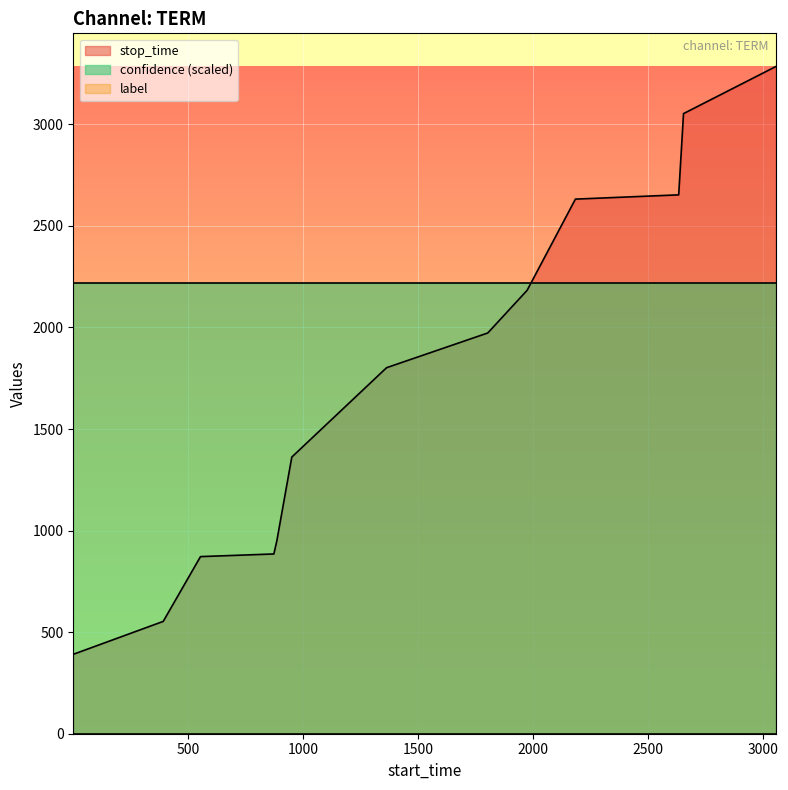

Reading right to left, transcribe all the data shown in this chart.

stop_time: 3284.0	3053.0	2653.0	2632.0	2183.0	1973.0	1802.0	1362.0	950.0	885.0	872.0	553.0	391.0
label: 0.0	0.0	0.0	0.0	0.0	0.0	0.0	0.0	0.0	0.0	0.0	0.0	0.0
confidence: 0.7	0.7	0.7	0.7	0.7	0.7	0.7	0.7	0.7	0.7	0.7	0.7	0.7